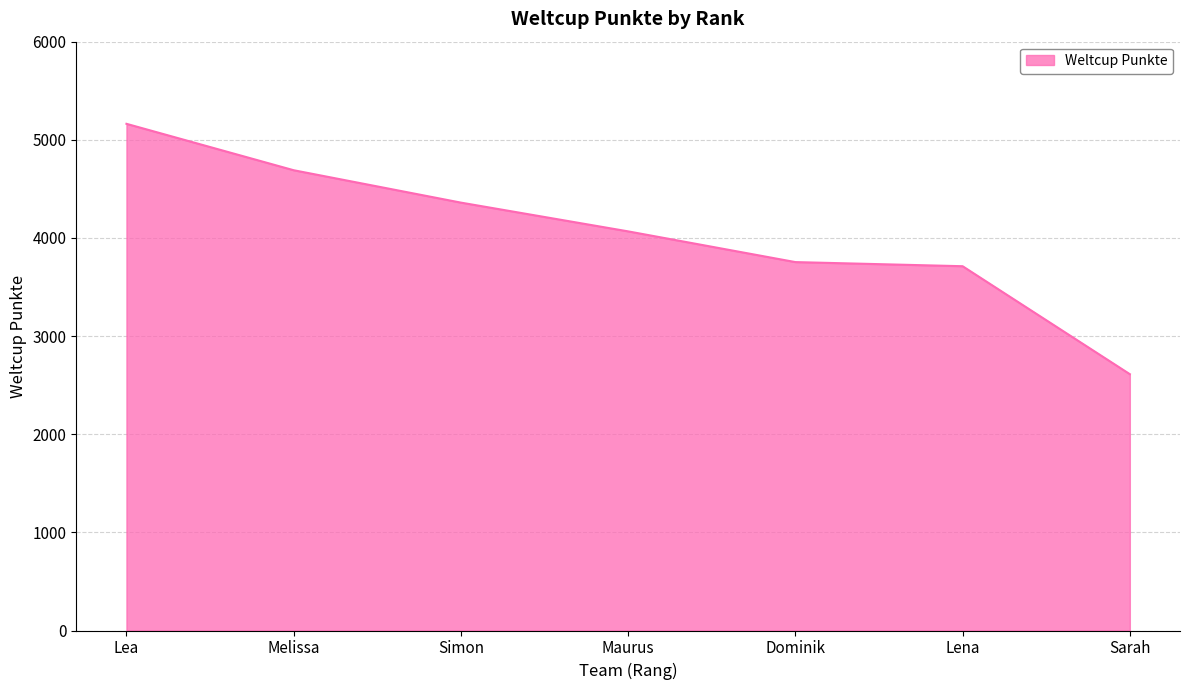

Does the chart display data point markers on the line(s)?

No